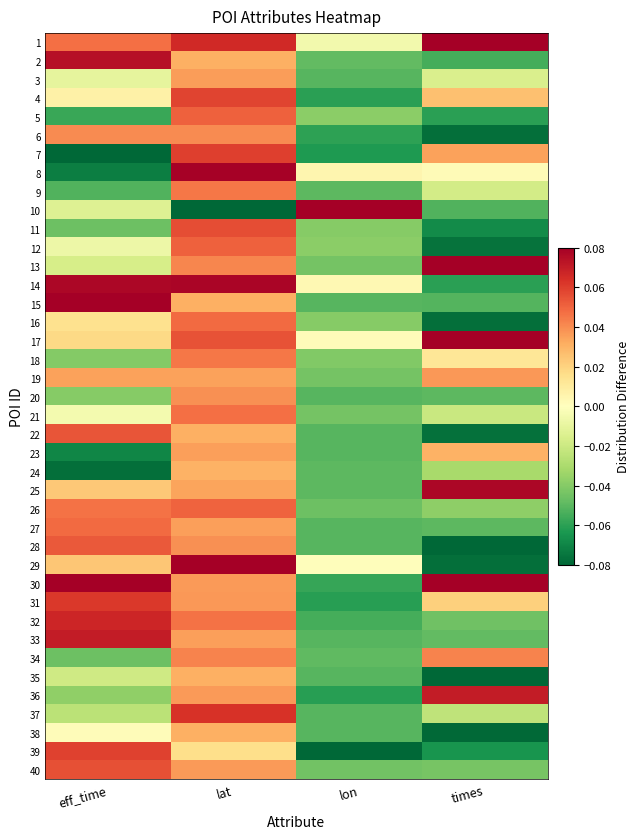

Which series has the largest range (max minus min)?

10